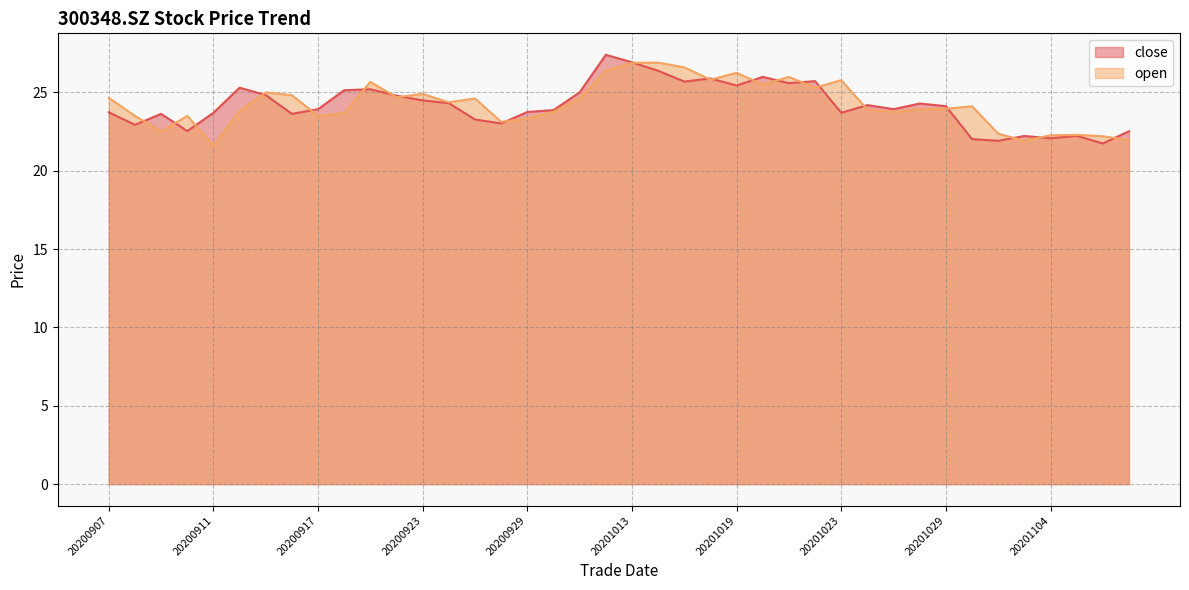

True or false: close has a value of 22.2 at 20201103.

True